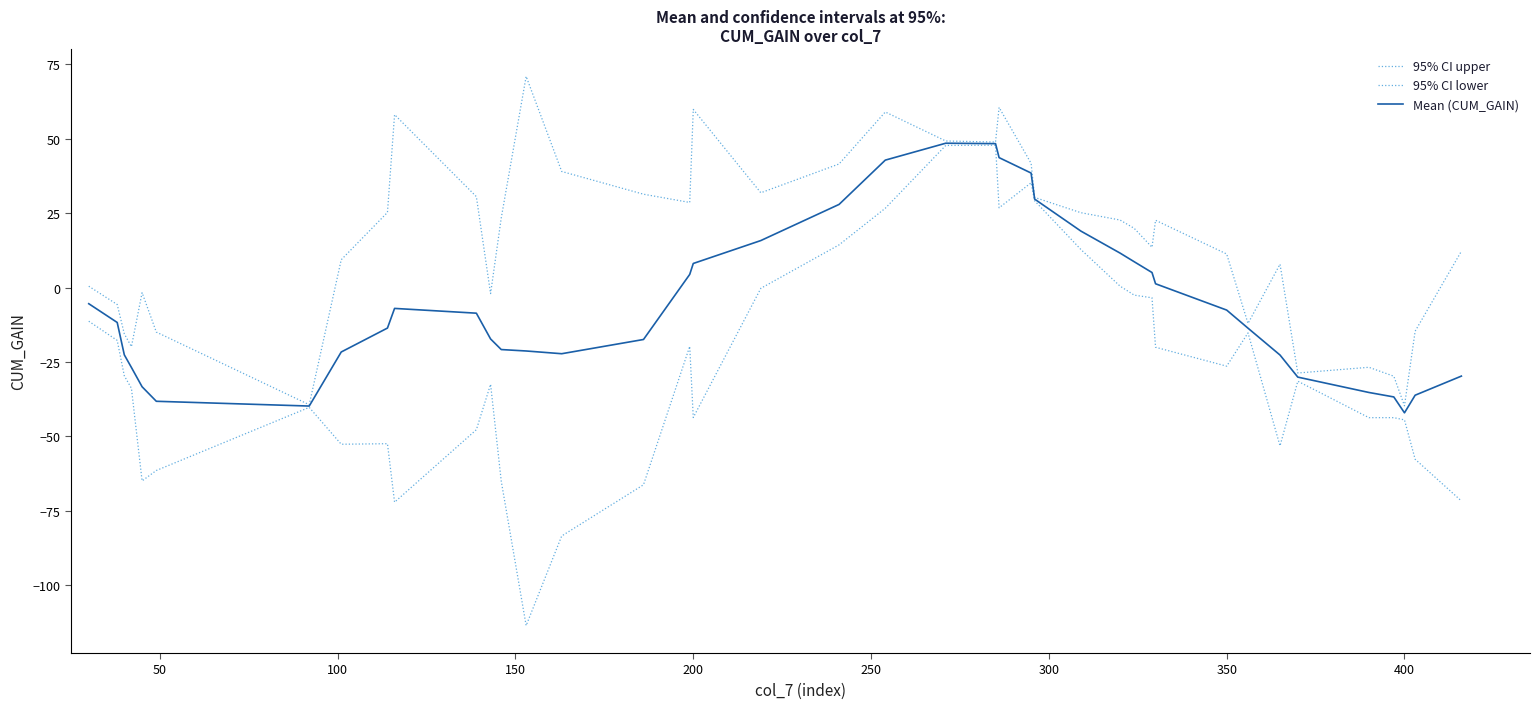

How many distinct data groups are displayed?

3